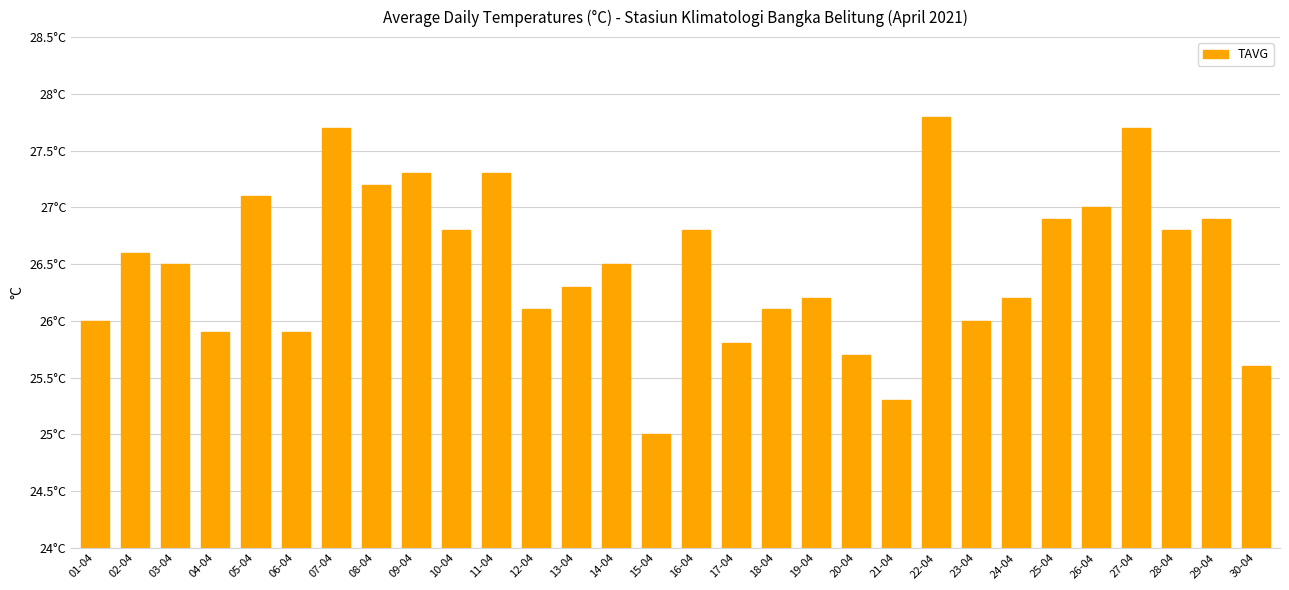

The chart shows a value of 6.8 at 19-04. True or false?

False